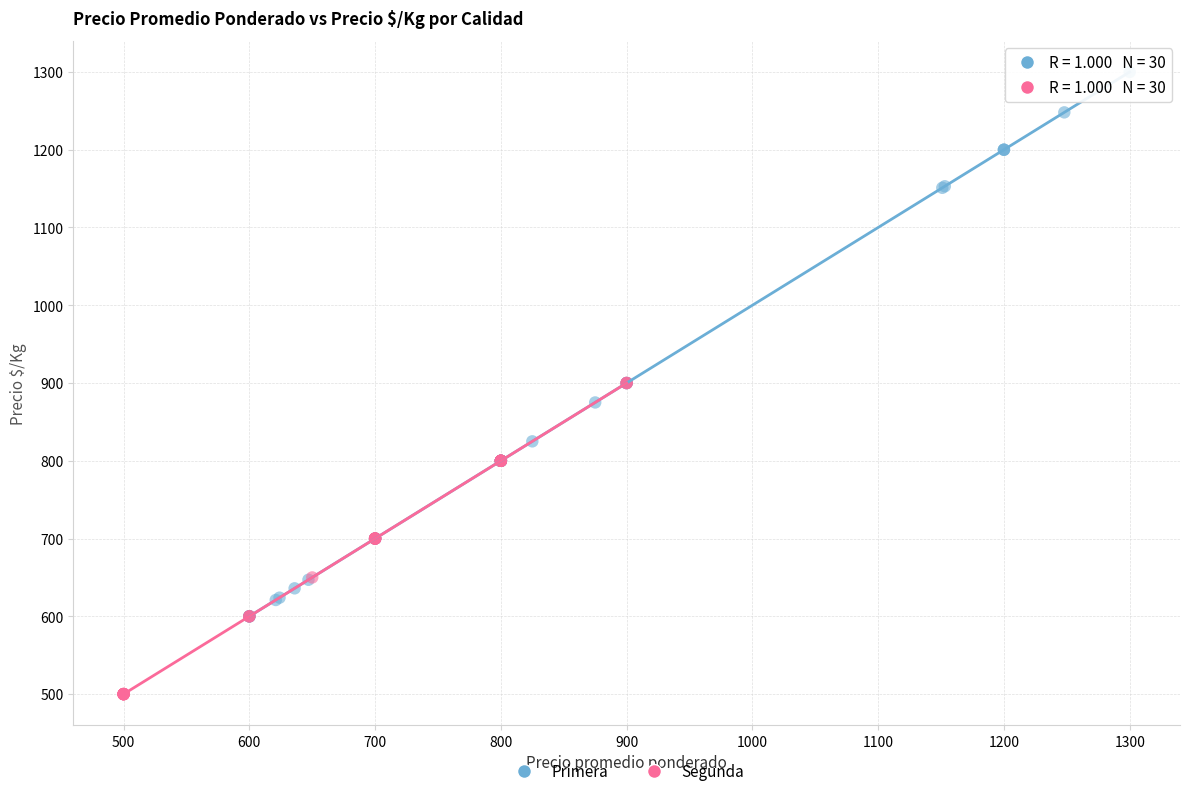

What are all the series names shown in the legend?

Primera, Segunda